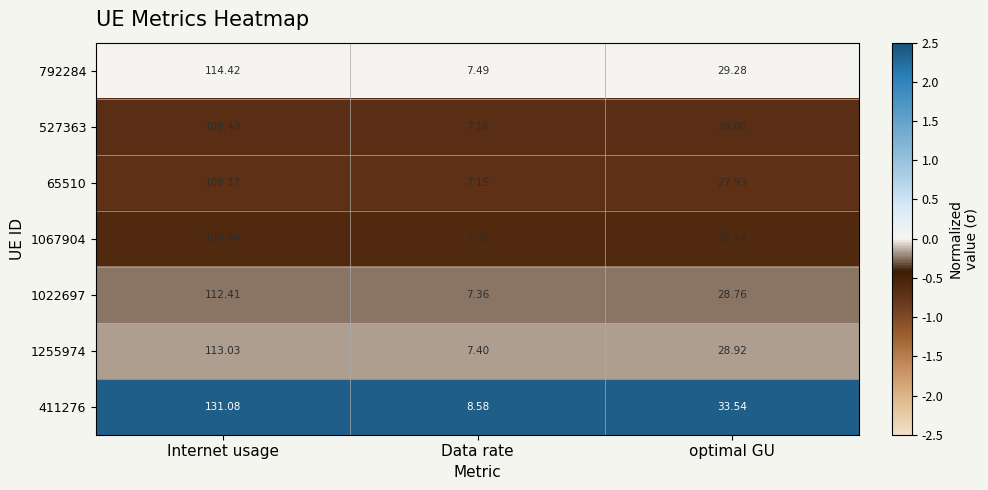

At which category is the sum across all series the highest?

Internet usage